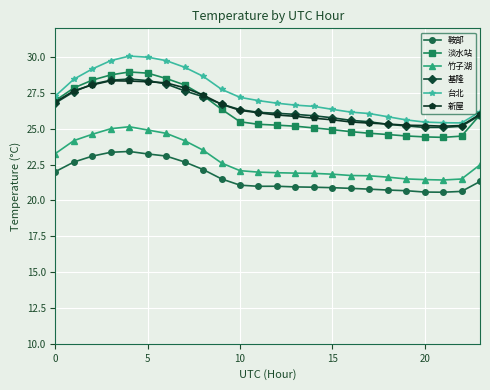

Is this an area chart (filled region under the line)?

No